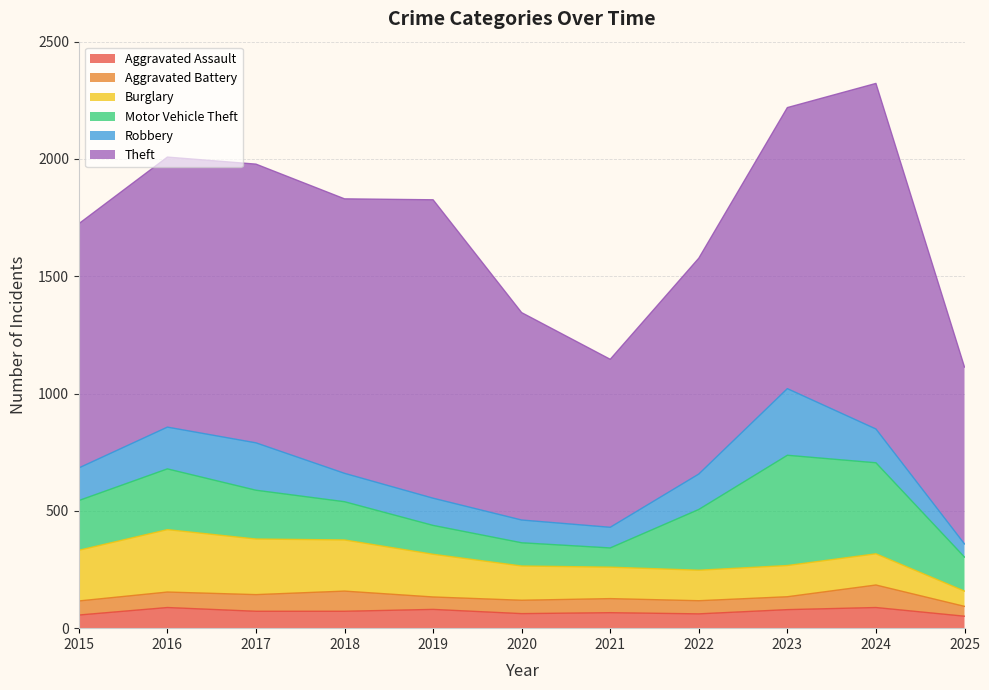

Rank the series by their maximum value, from lowest to highest.

Aggravated Assault, Aggravated Battery, Burglary, Robbery, Motor Vehicle Theft, Theft